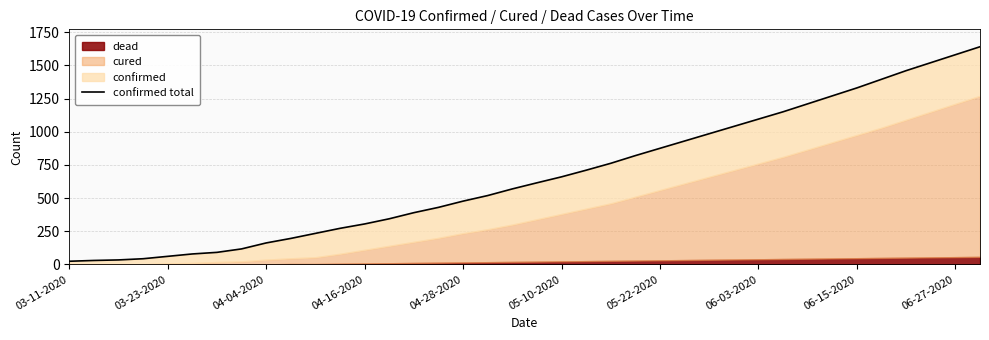

How many data points are above 615?

18